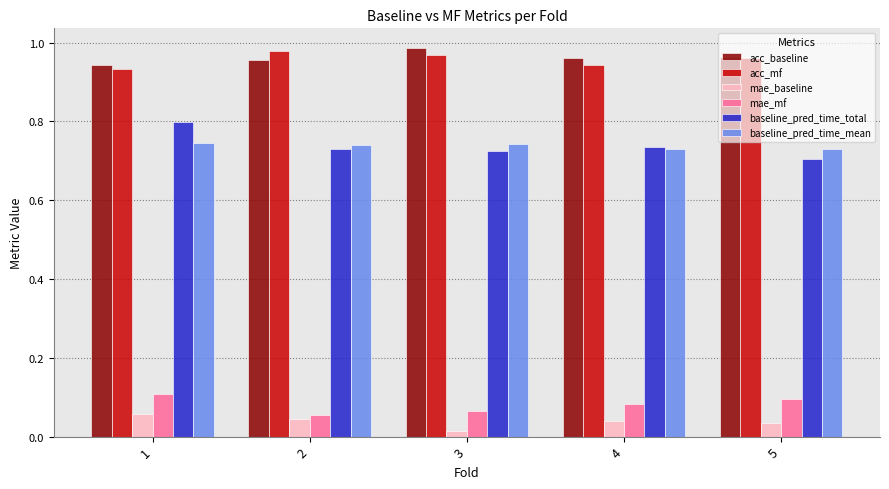

How many bars are there in total?

30